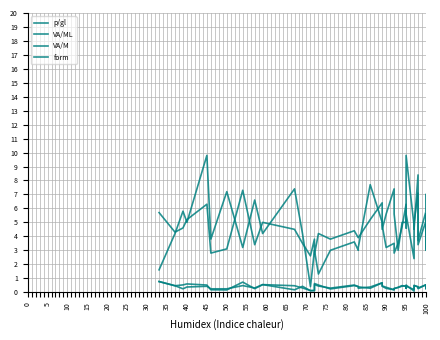

What is the label of the 29th point from the right?

55